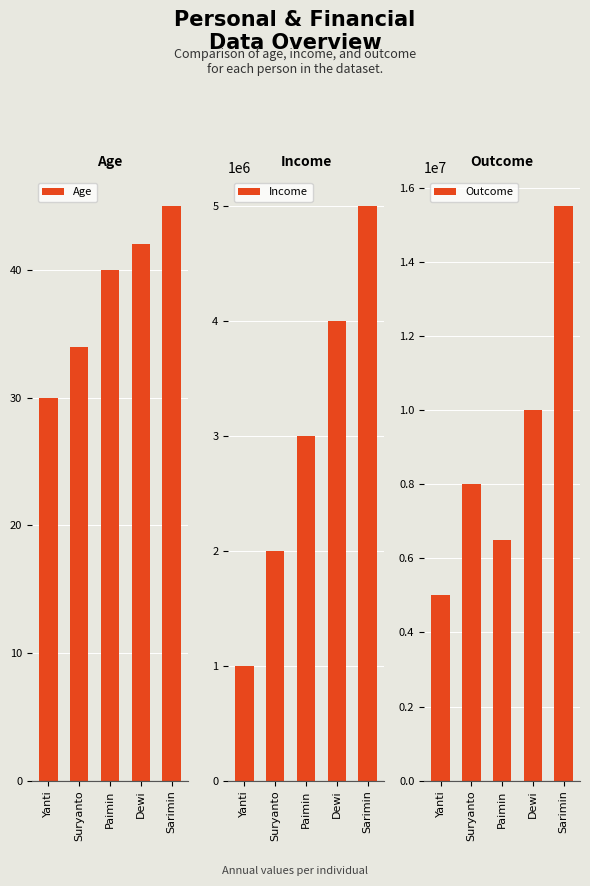

What is the difference between the Outcome values at Paimin and Suryanto?

1500000